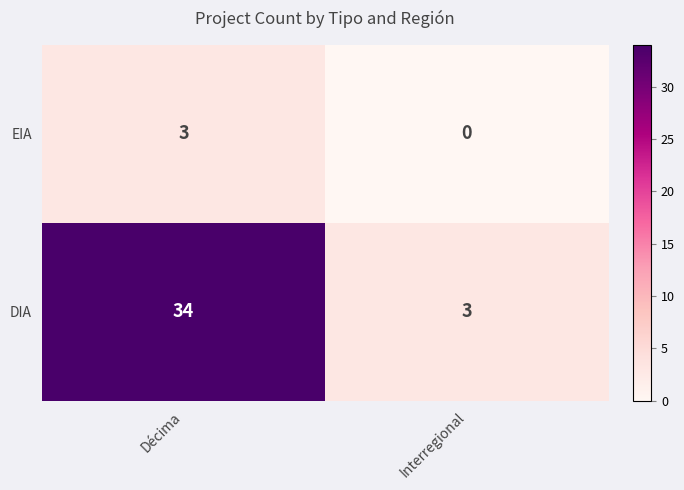

What is the total value across all series at Interregional?

3